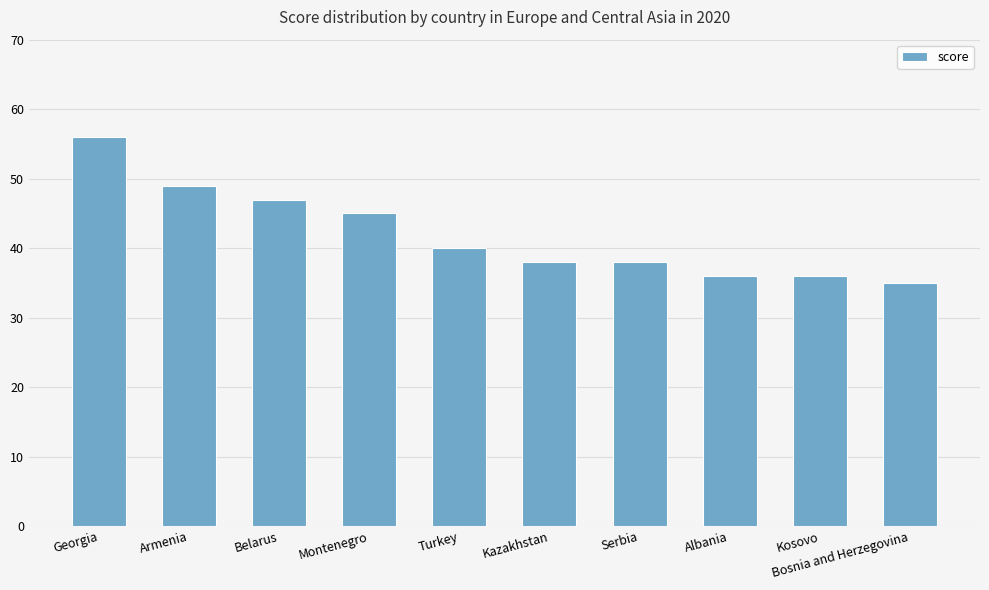

What is the sum of all values?

420